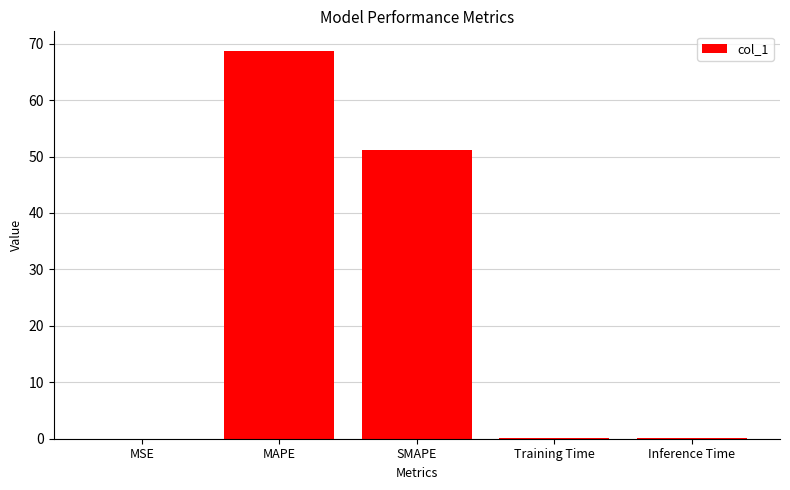

The value at MAPE is 32.9. True or false?

False